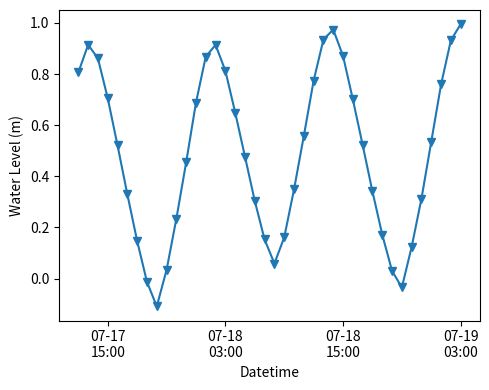

What is the value of the 9th point from the left?

-0.1